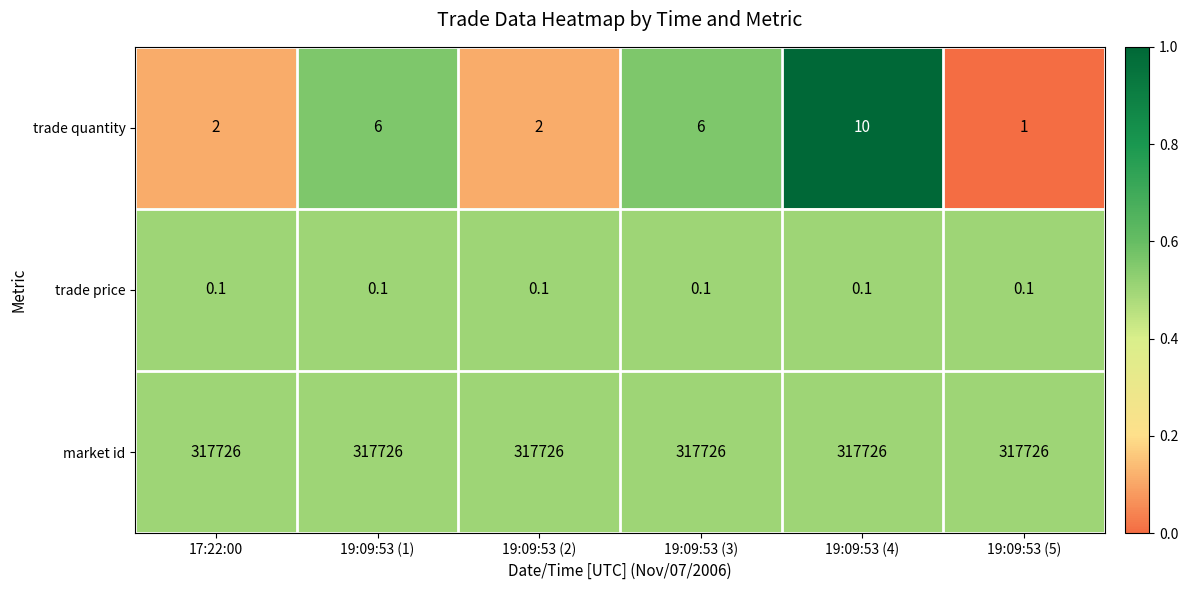

At how many categories does at least one series exceed 0?

6